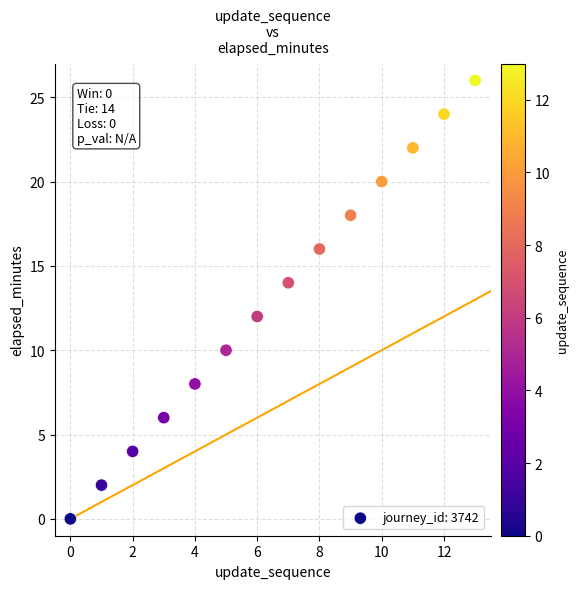

What is the range of Y values (max minus min)?

26